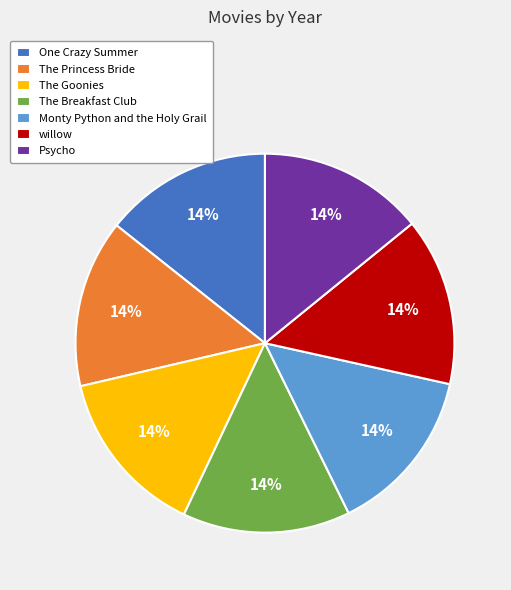

To the nearest percent, what percentage of the pie is The Breakfast Club?

14%